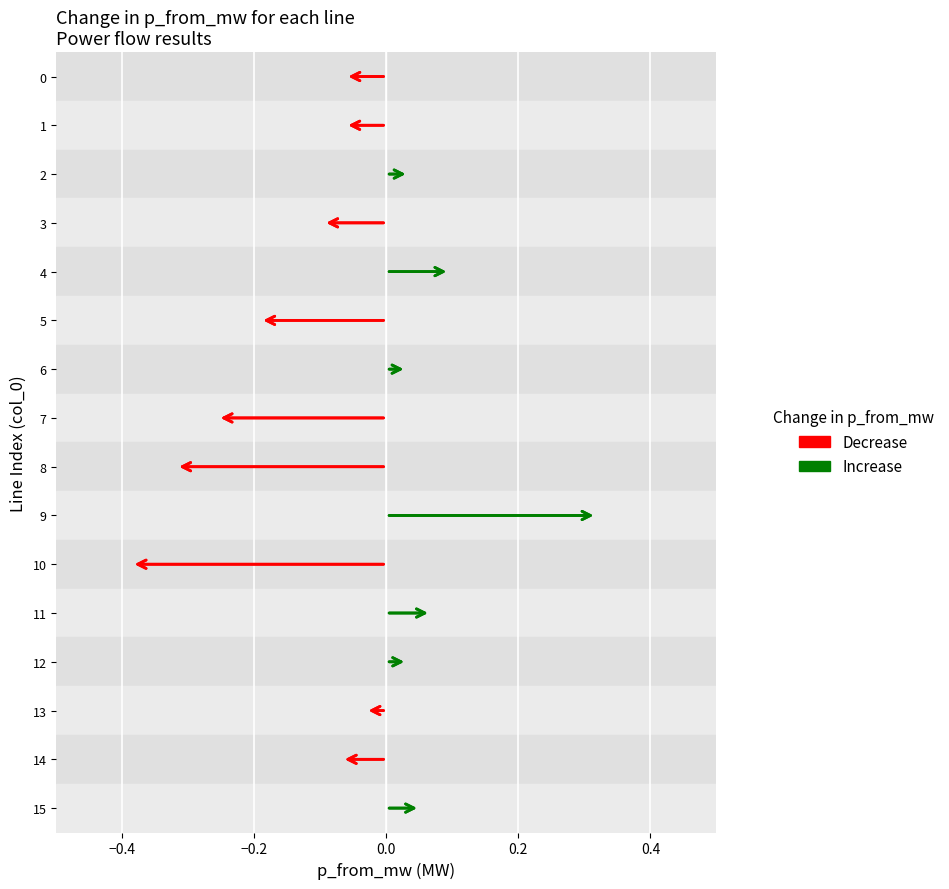

Which category has the lowest value across all series?

10